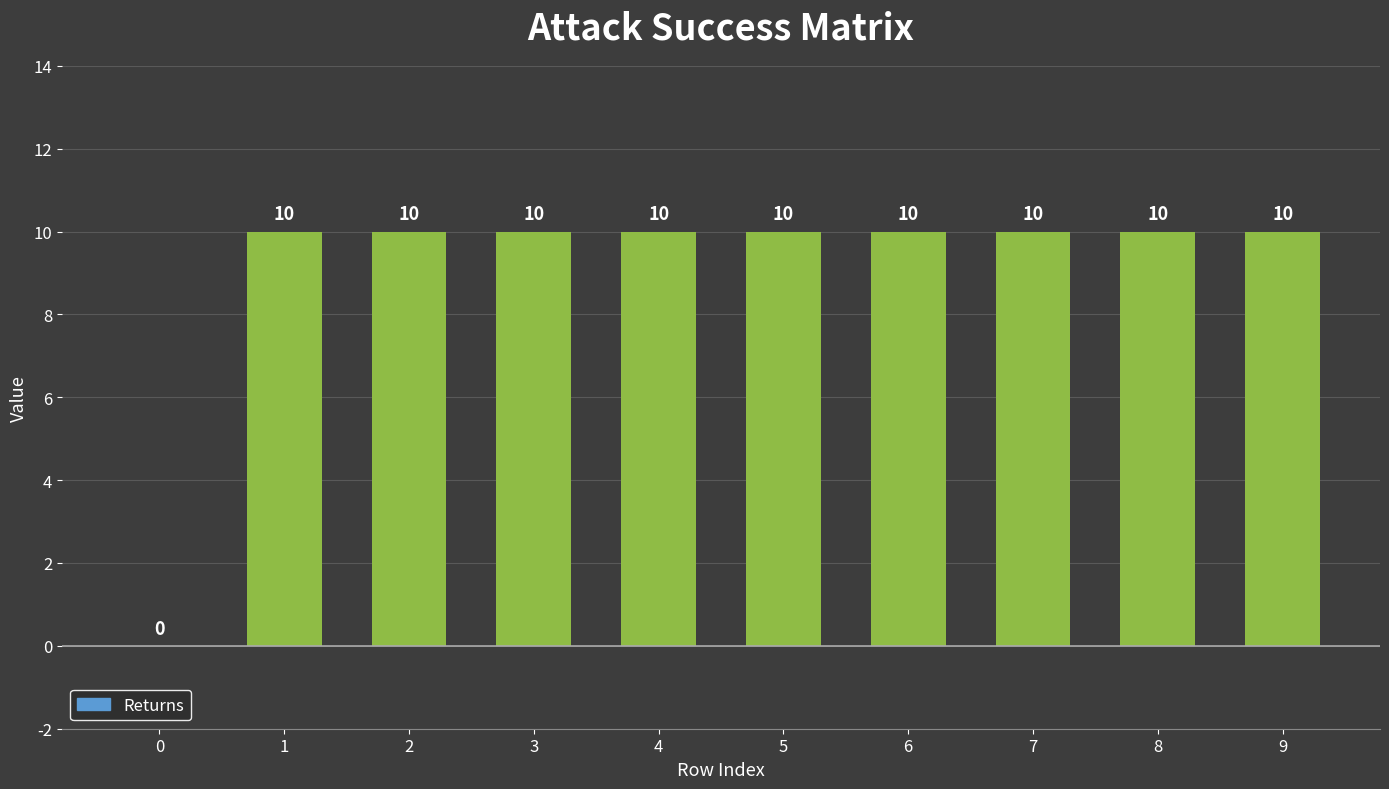

What is the ratio of the value at 7 to the value at 8?

1.0